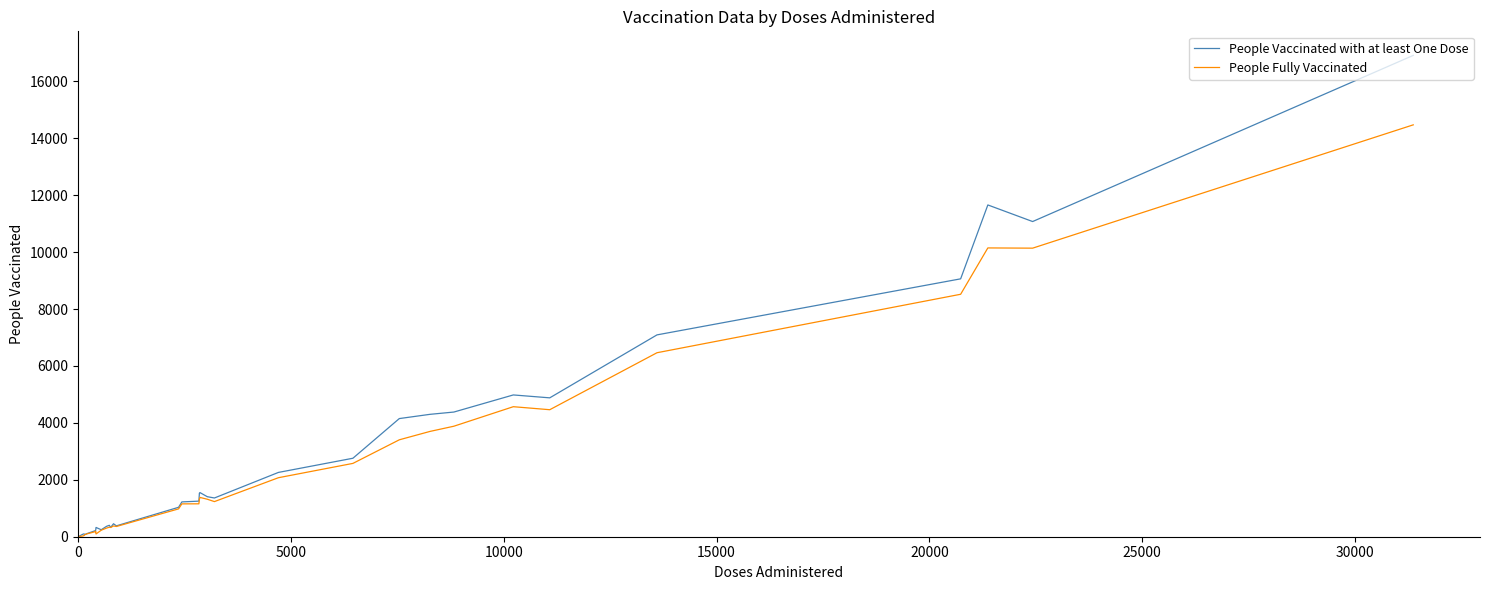

Rank the series by their maximum value, from highest to lowest.

People Vaccinated with at least One Dose, People Fully Vaccinated